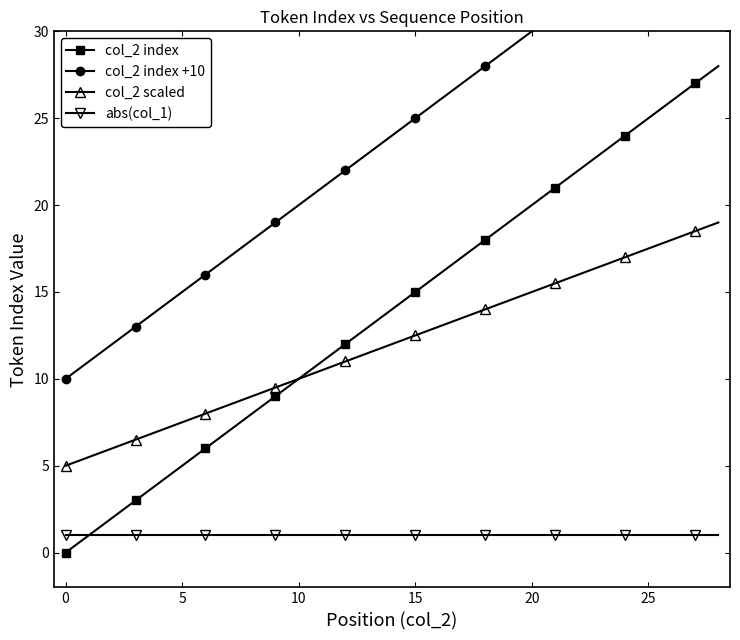

What is the minimum value for abs(col_1)?

1.0